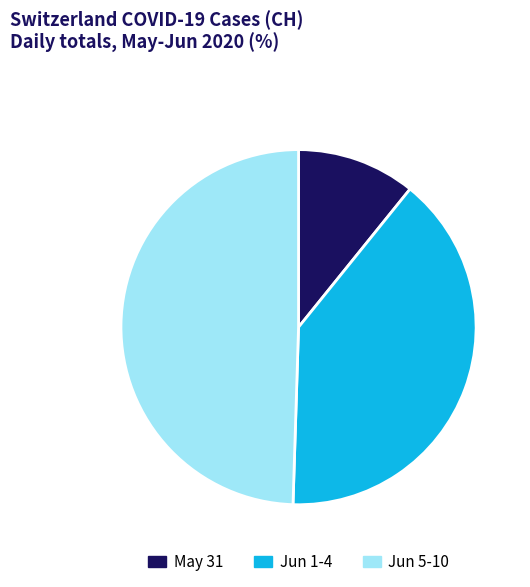

The May 31 slice represents 11% of the pie. True or false?

True